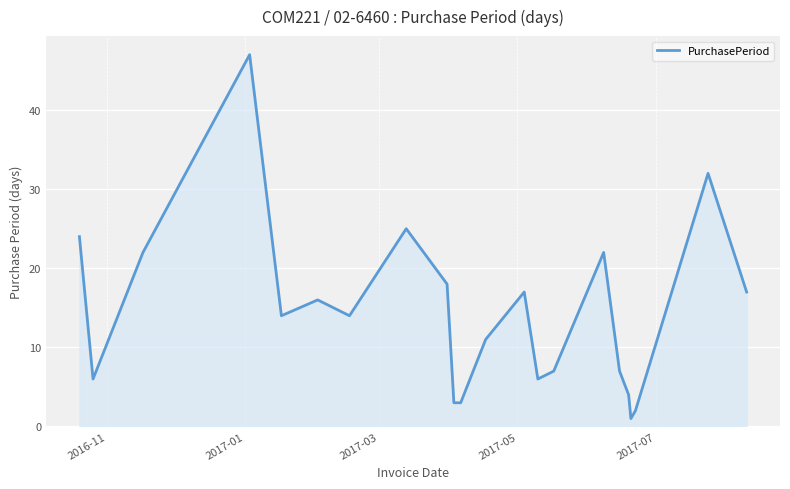

Does the chart display data point markers on the line(s)?

No